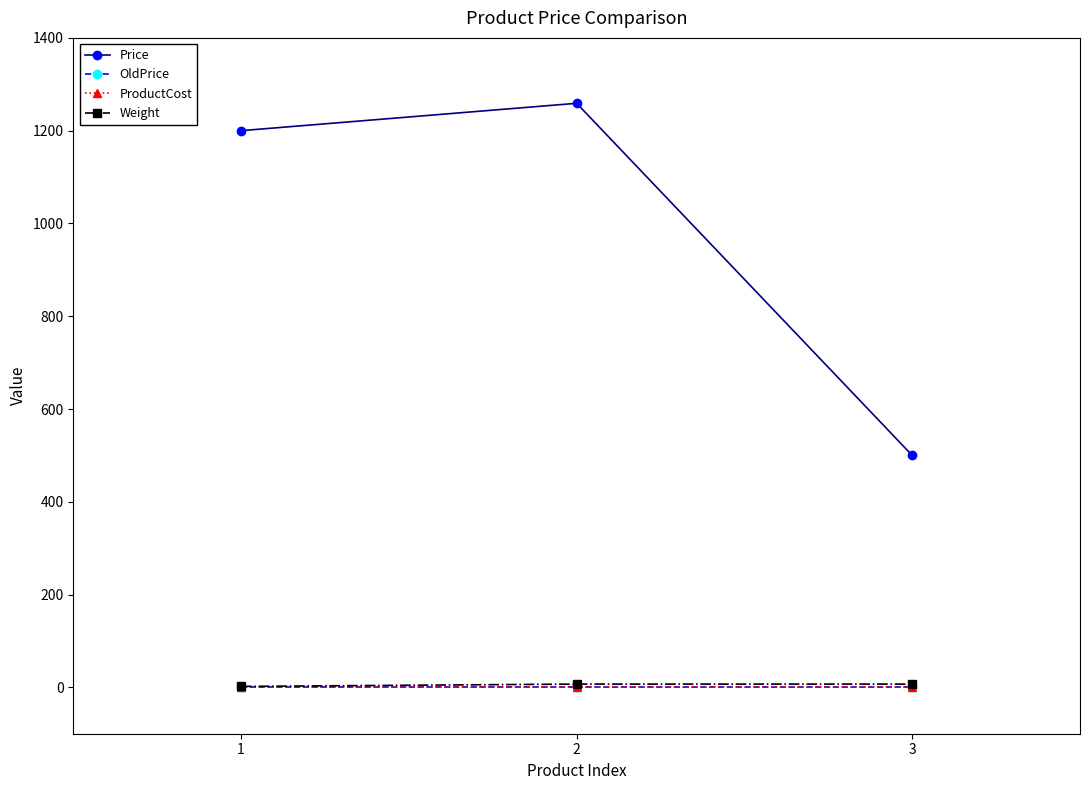

Is this an area chart (filled region under the line)?

No